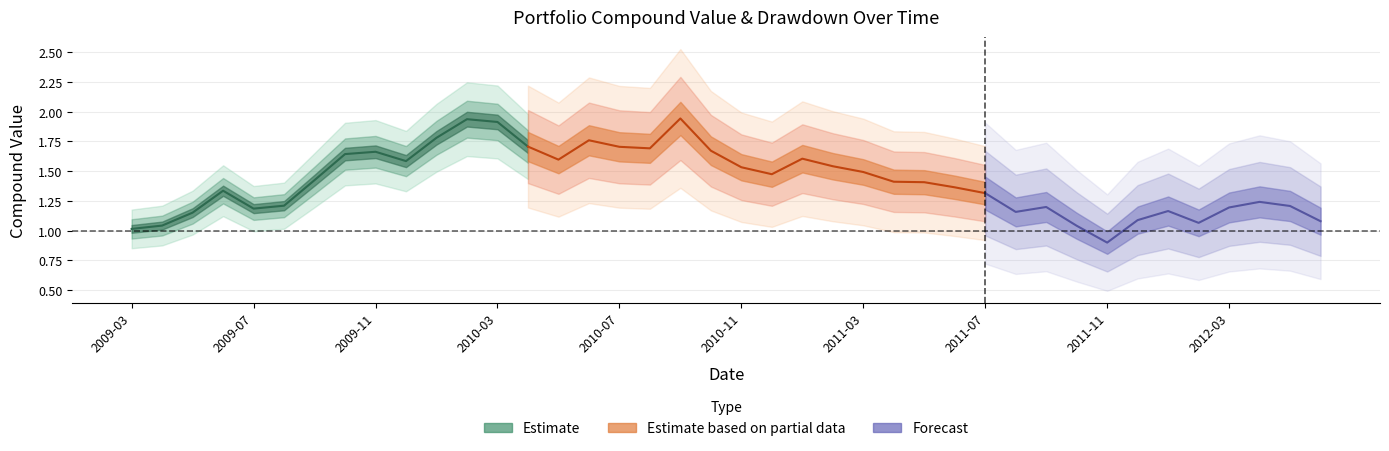

What position from the right is 16?

24